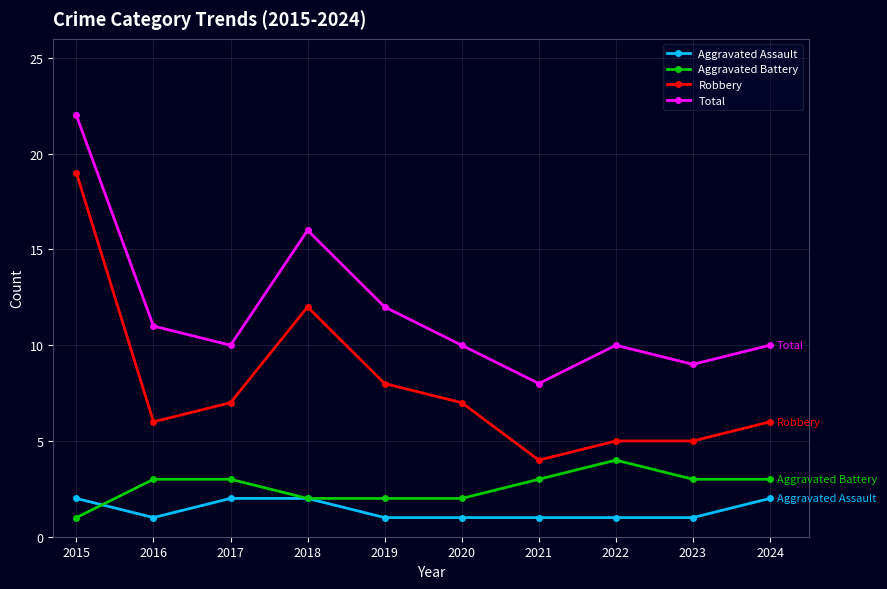

Which series has the largest range (max minus min)?

Robbery